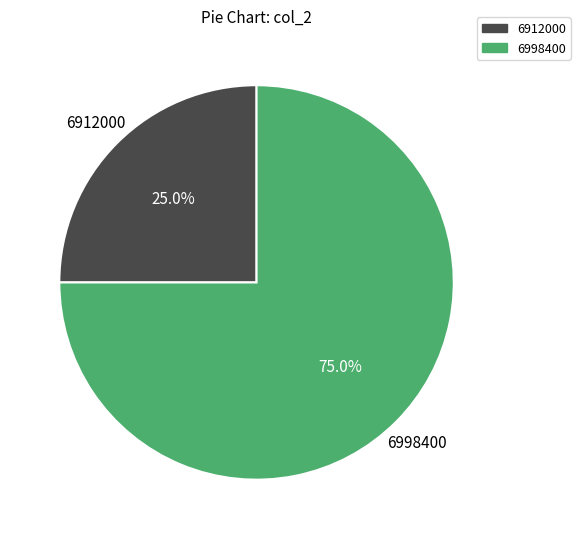

Does 6912000 account for over 50% of the chart?

No